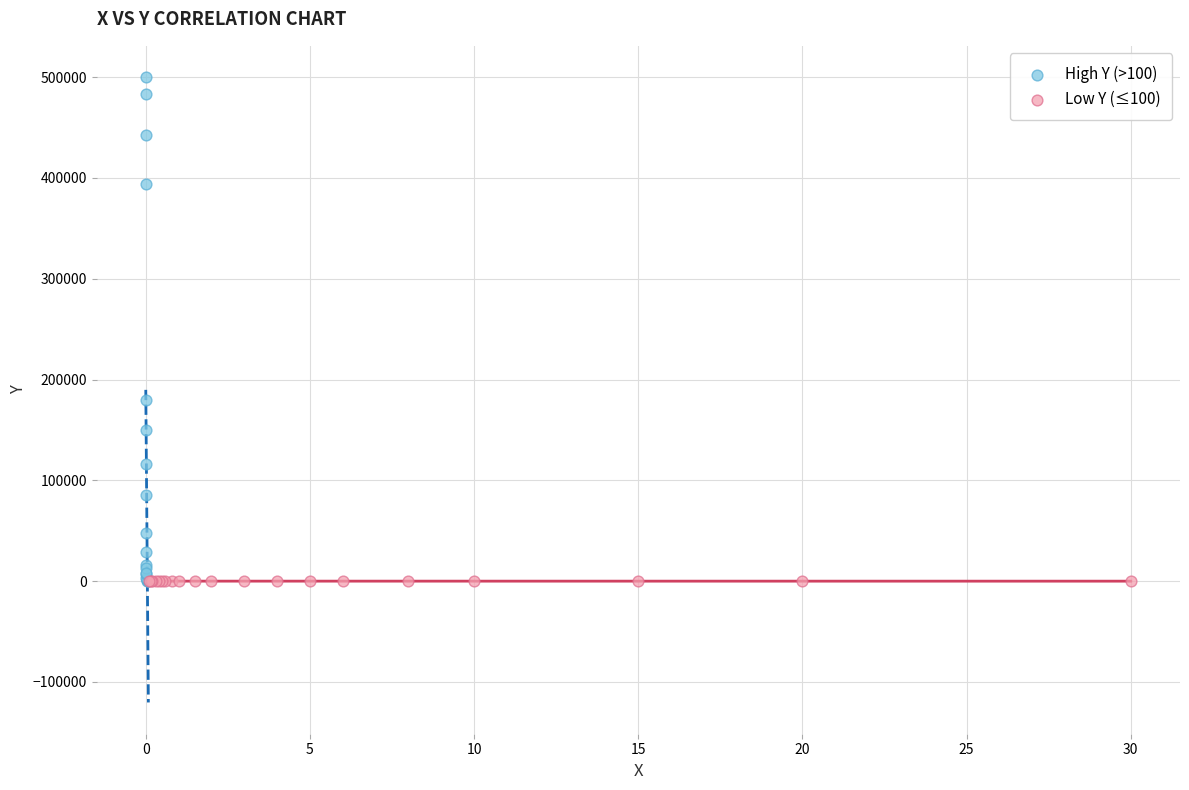

Which series has the widest spread of Y values?

High Y (>100)